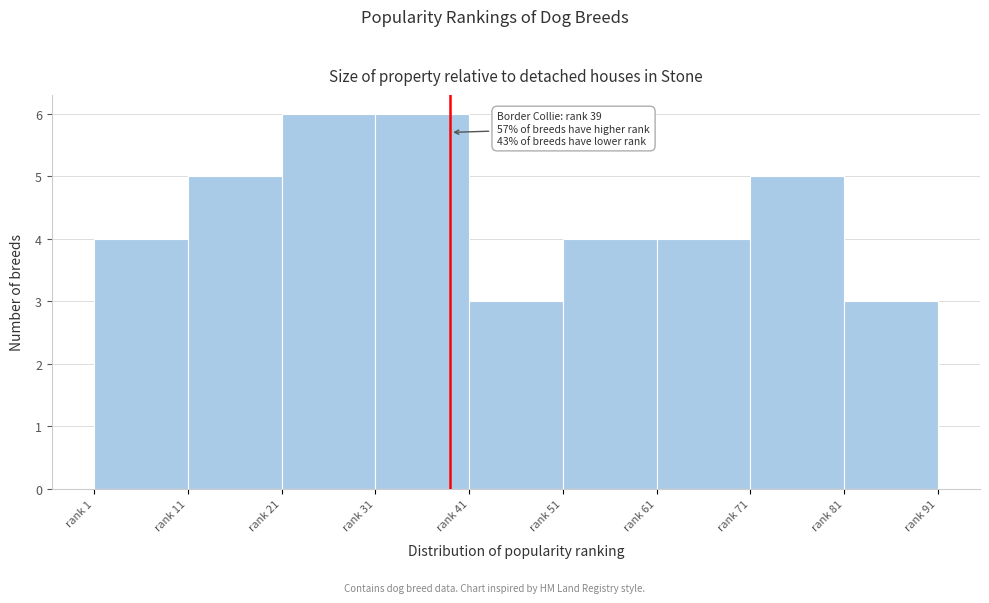

Reading right to left, extract all data points from this chart.

rank 81=3	rank 71=5	rank 61=4	rank 51=4	rank 41=3	rank 31=6	rank 21=6	rank 11=5	rank 1=4